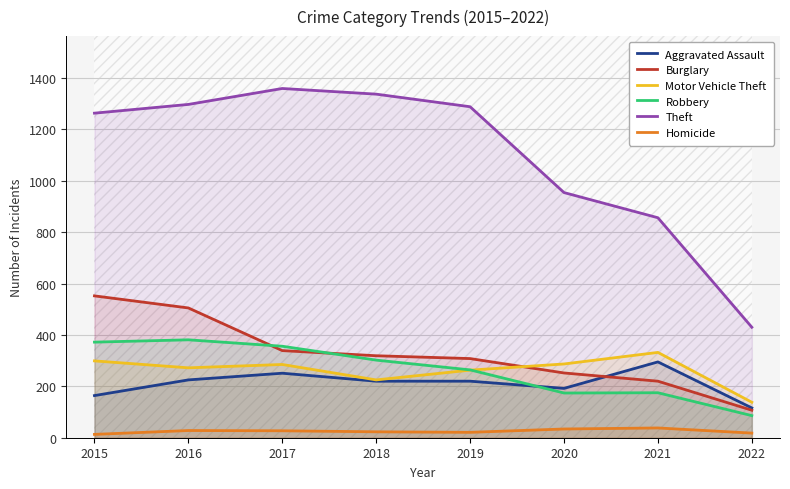

What is the spread (max minus min) of values at 2022?

412